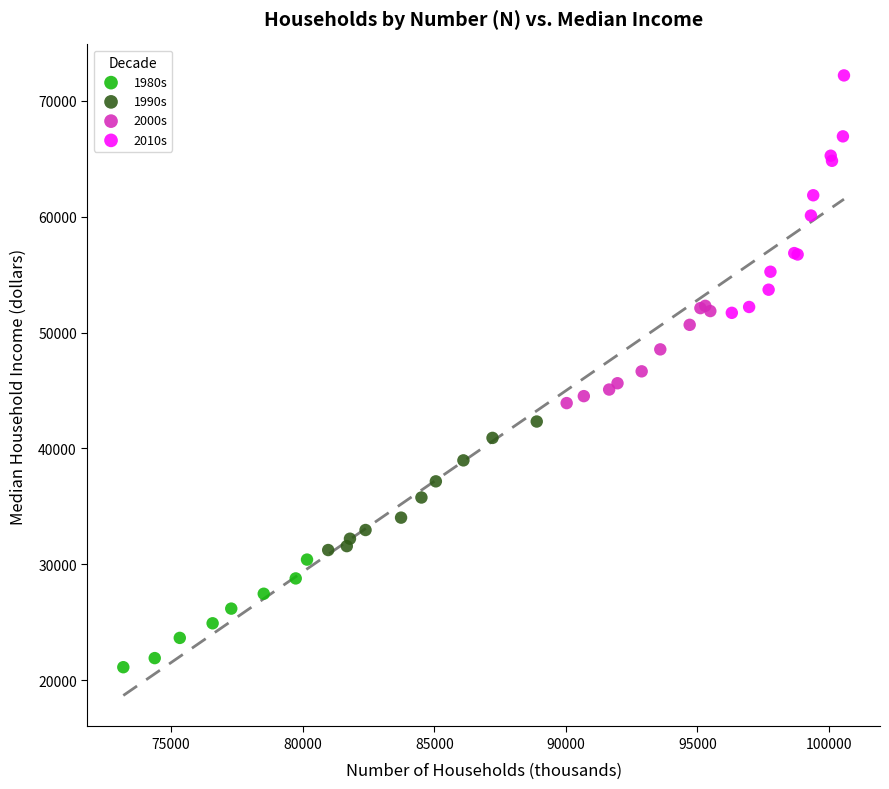

Which series reaches the maximum Y coordinate?

2010s